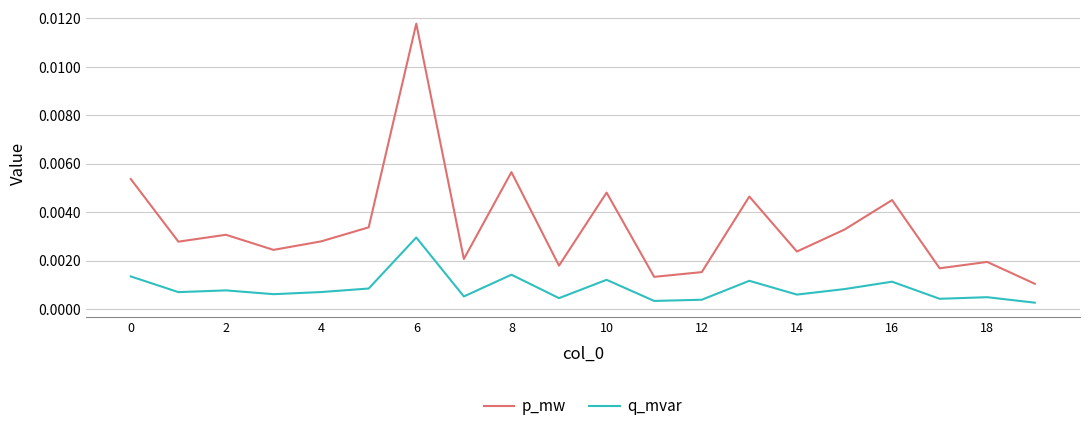

How many series are shown in this chart?

2